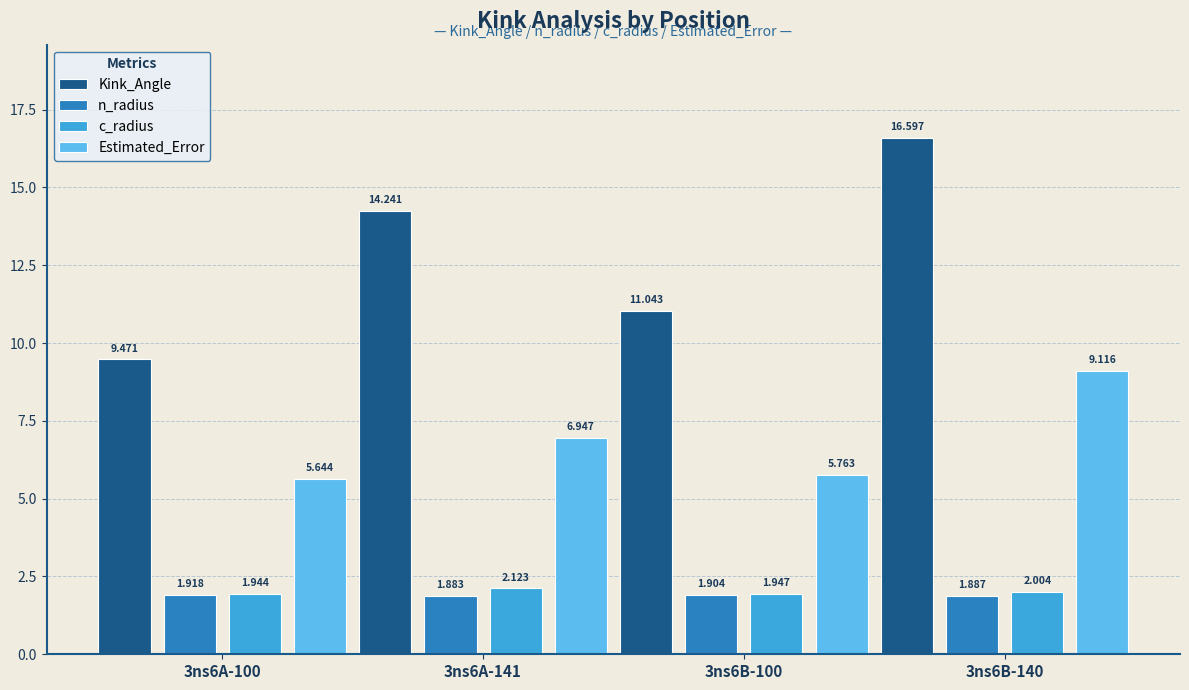

What is the difference between the maximum and minimum values in the c_radius series?

0.2